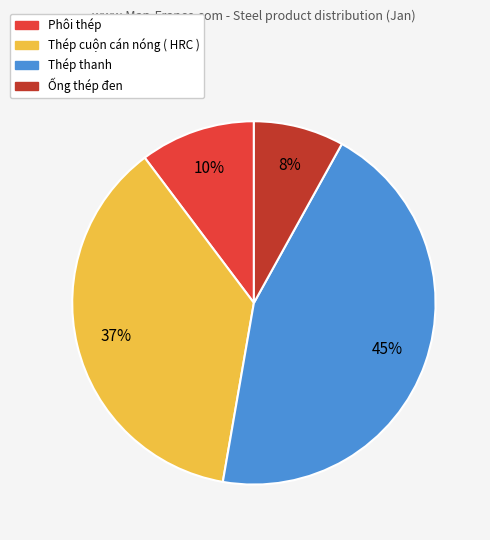

Rank the categories by value from highest to lowest.

Thép thanh, Thép cuộn cán nóng ( HRC ), Phôi thép, Ống thép đen